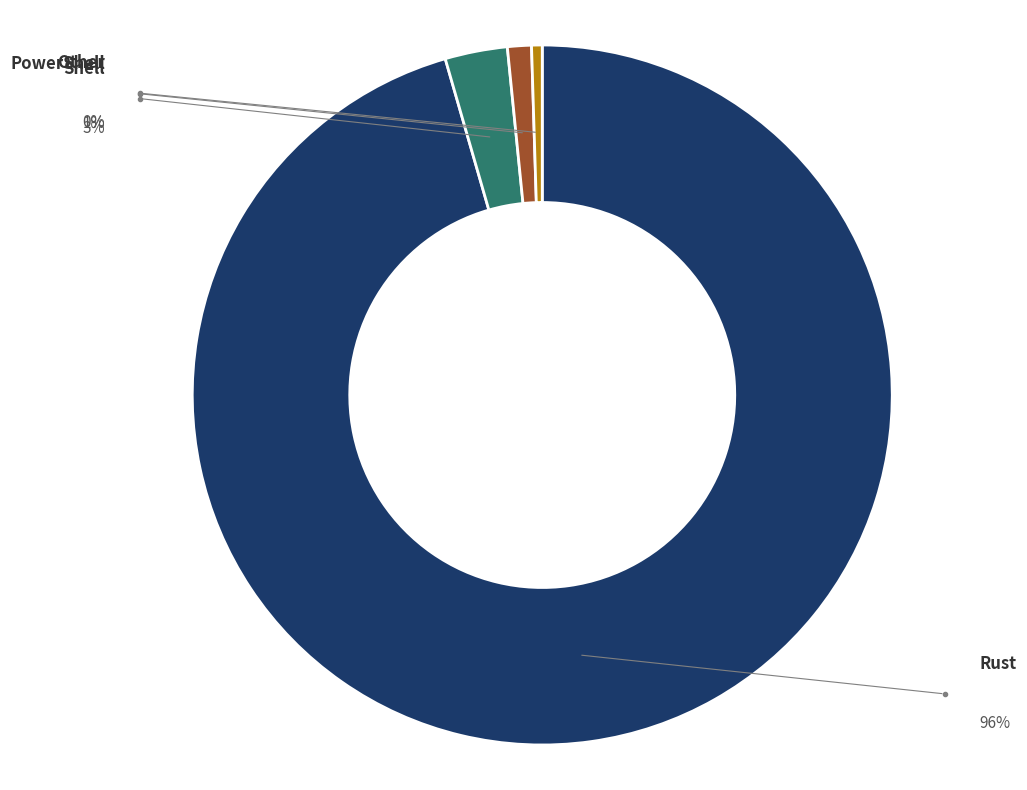

Is there a majority slice in this chart?

Yes